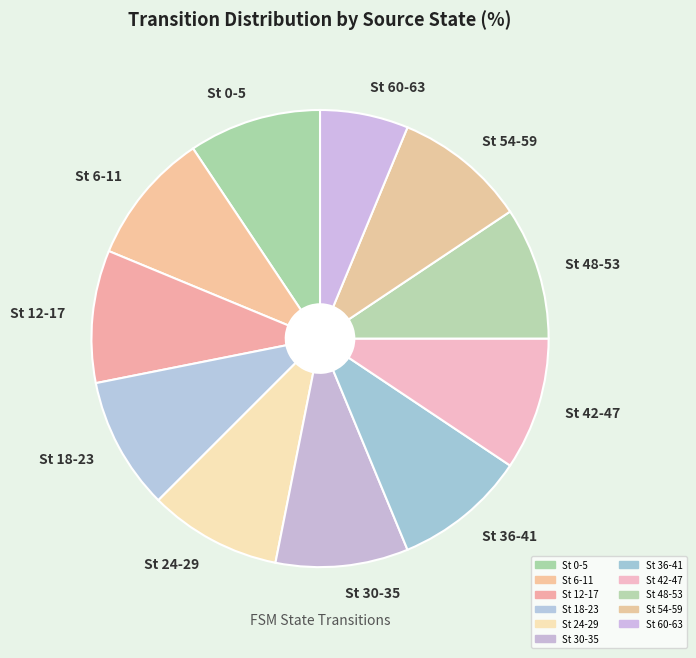

Which slice is the smallest?

St 60-63